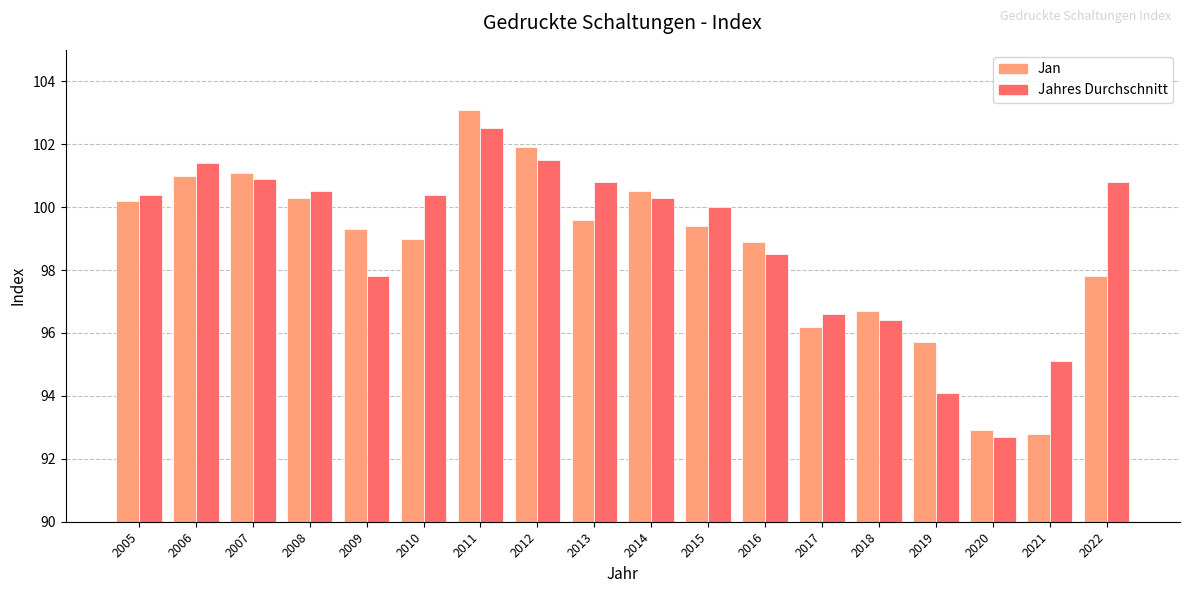

What is the total value across all series at 2012?

203.4